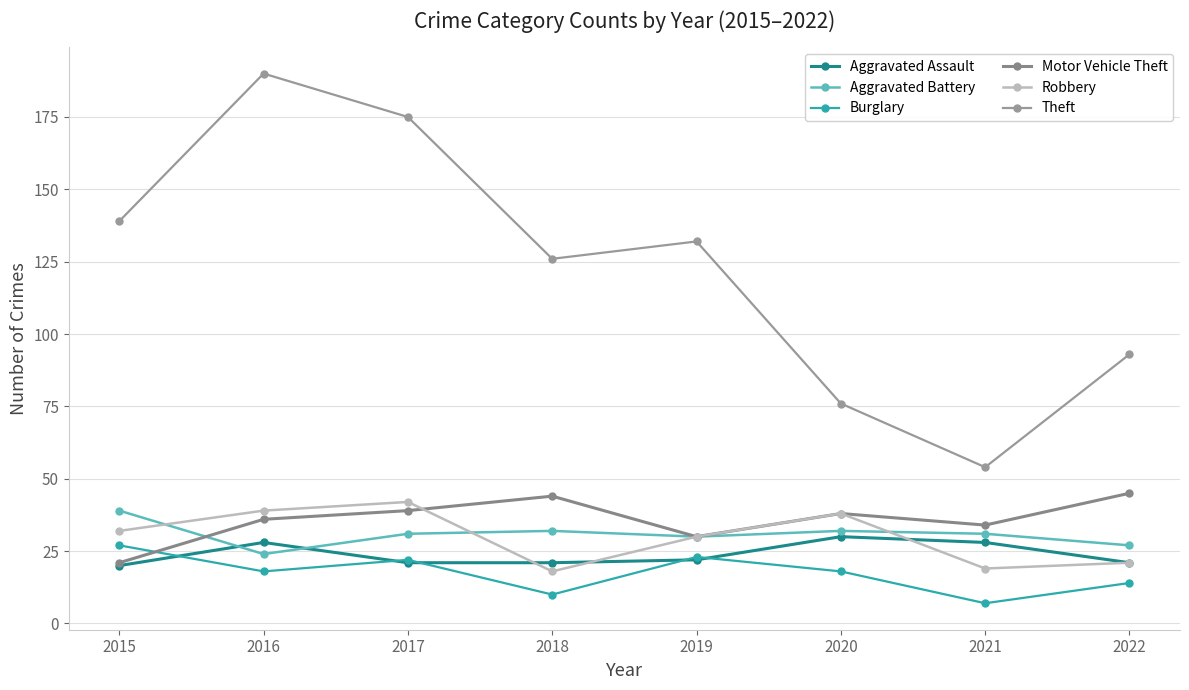

Rank the series at 2022 from lowest to highest value.

Burglary, Aggravated Assault, Robbery, Aggravated Battery, Motor Vehicle Theft, Theft